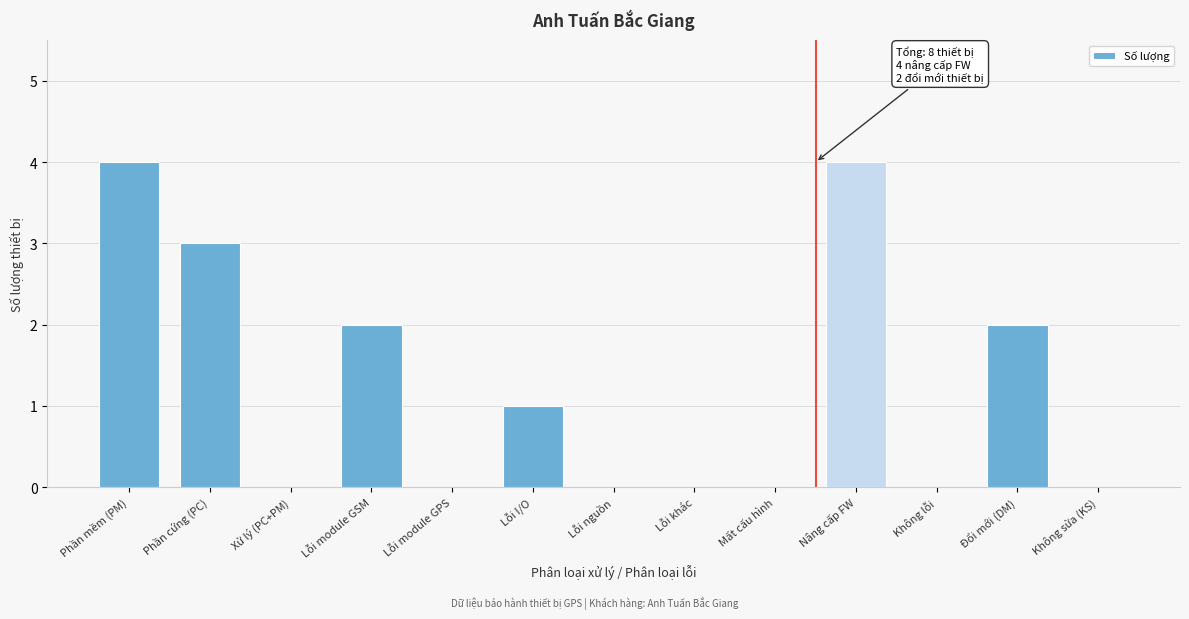

Reading left to right, what are all the values shown in this chart?

Phần mềm (PM)=4	Phần cứng (PC)=3	Xử lý (PC+PM)=0	Lỗi module GSM=2	Lỗi module GPS=0	Lỗi I/O=1	Lỗi nguồn=0	Lỗi khác=0	Mất cấu hình=0	Nâng cấp FW=4	Không lỗi=0	Đổi mới (DM)=2	Không sửa (KS)=0